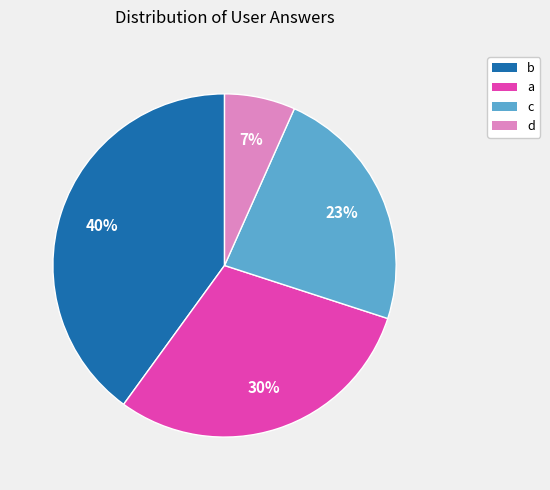

Rank the categories by value from lowest to highest.

d, c, a, b